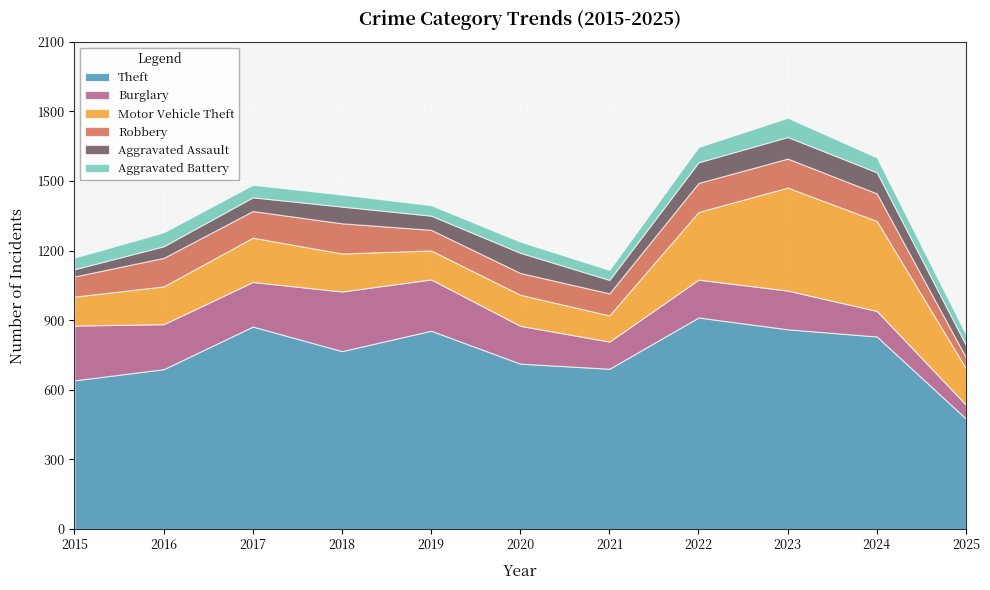

What are all the series names shown in the legend?

Theft, Burglary, Motor Vehicle Theft, Robbery, Aggravated Assault, Aggravated Battery